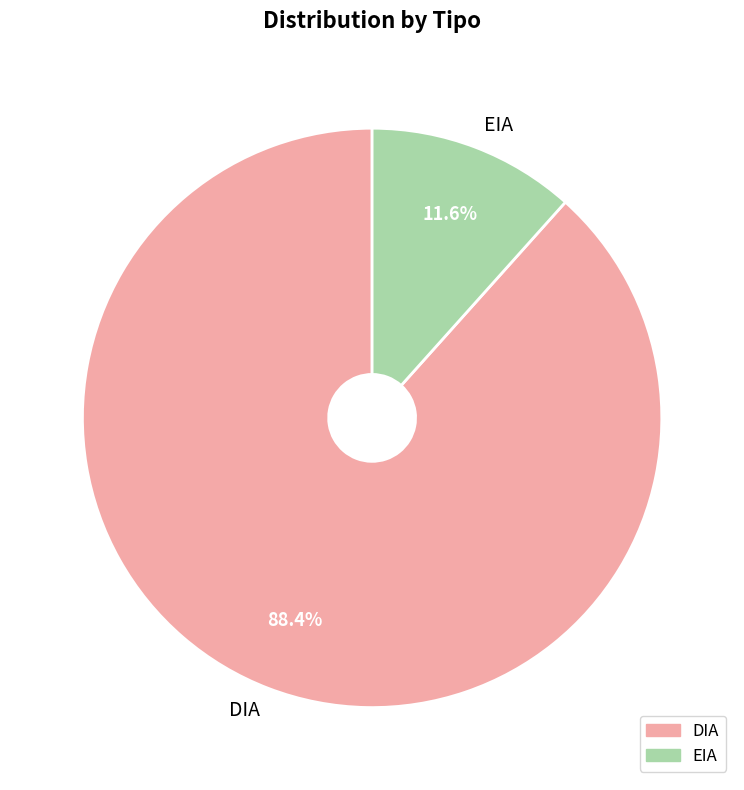

Does EIA represent more than half of the total?

No